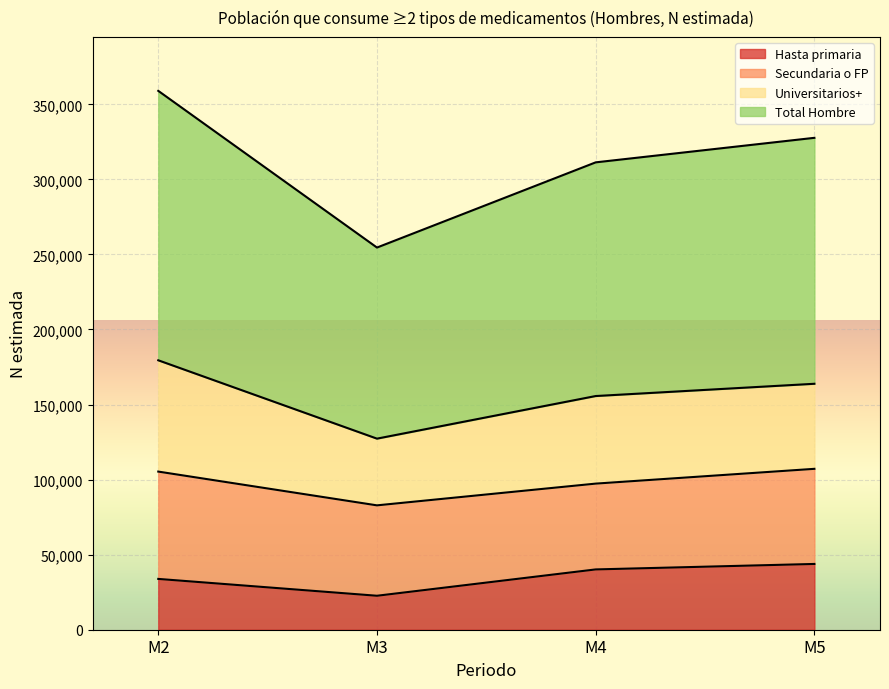

At how many categories does at least one series exceed 280724?

3